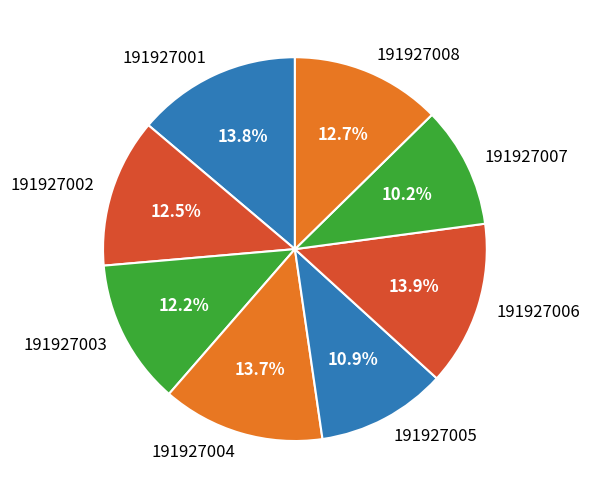

True or false: 191927003 accounts for 12% of the total.

True